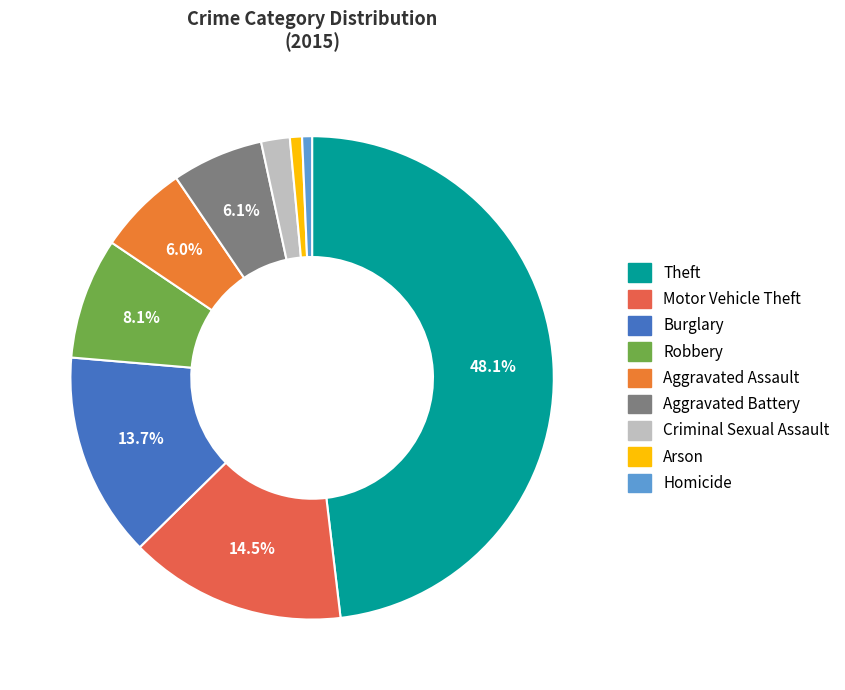

Combined, do Robbery and Arson account for over 50%?

No